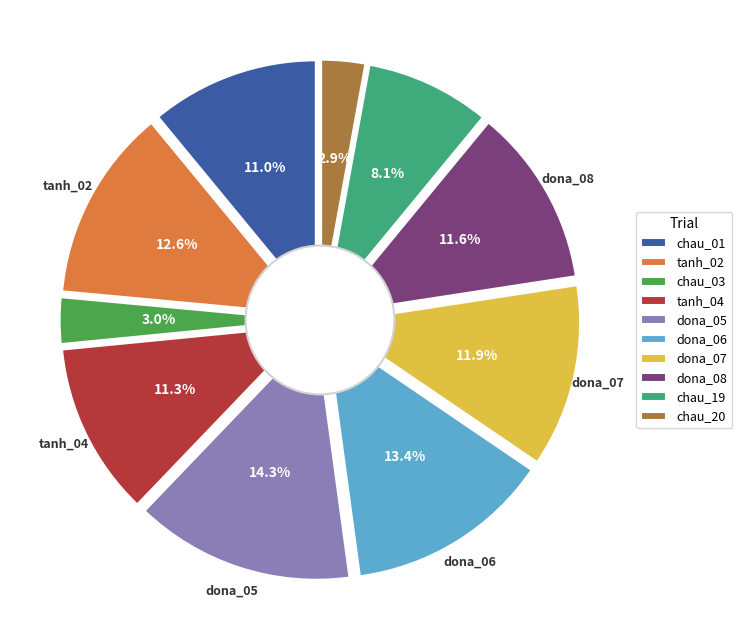

Does 2024220DMEAR_chau represent more than half of the total?

No